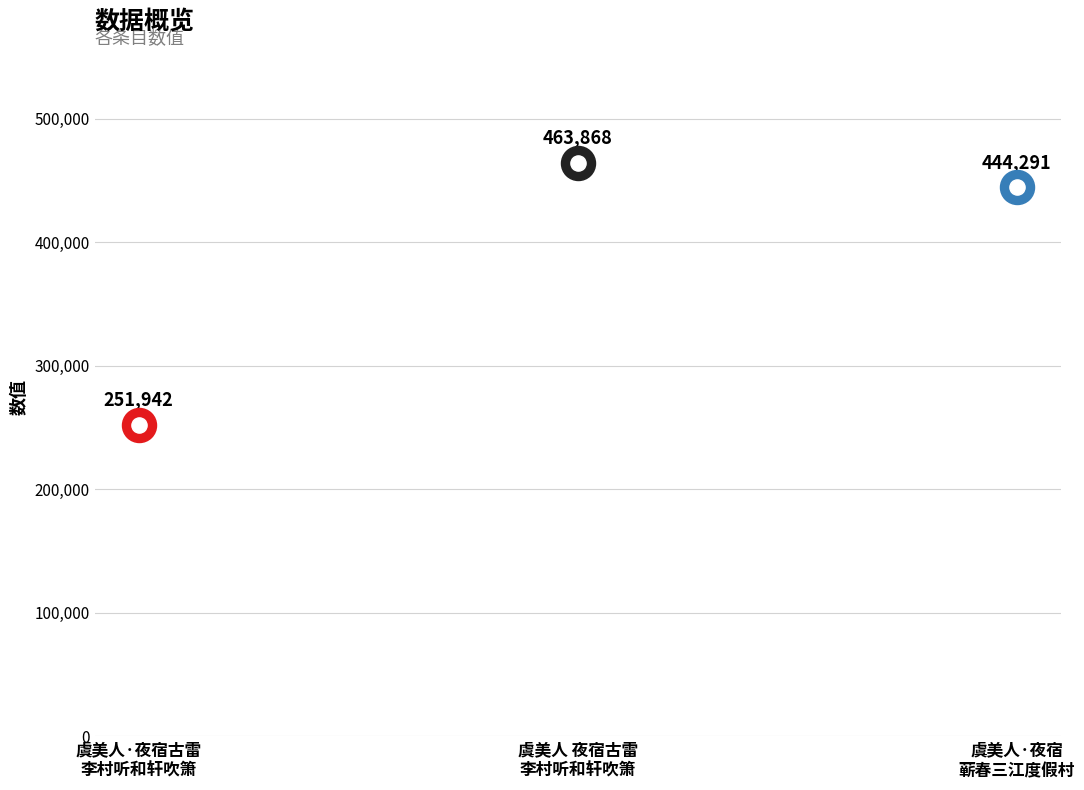

What is the change in value from 虞美人 夜宿古雷李村听和轩吹箫 to 虞美人·夜宿蕲春三江度假村?

-19577